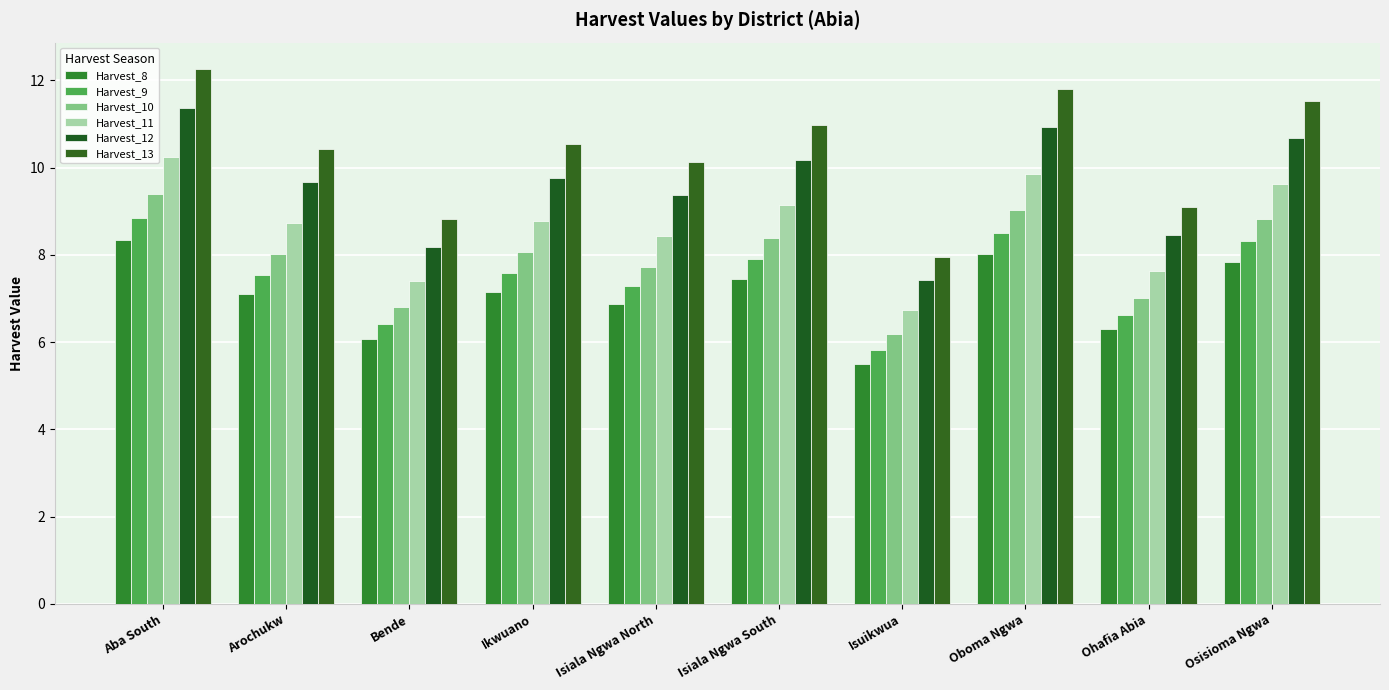

What is the sum of the Harvest_8 values at Ikwuano and Bende?

13.2